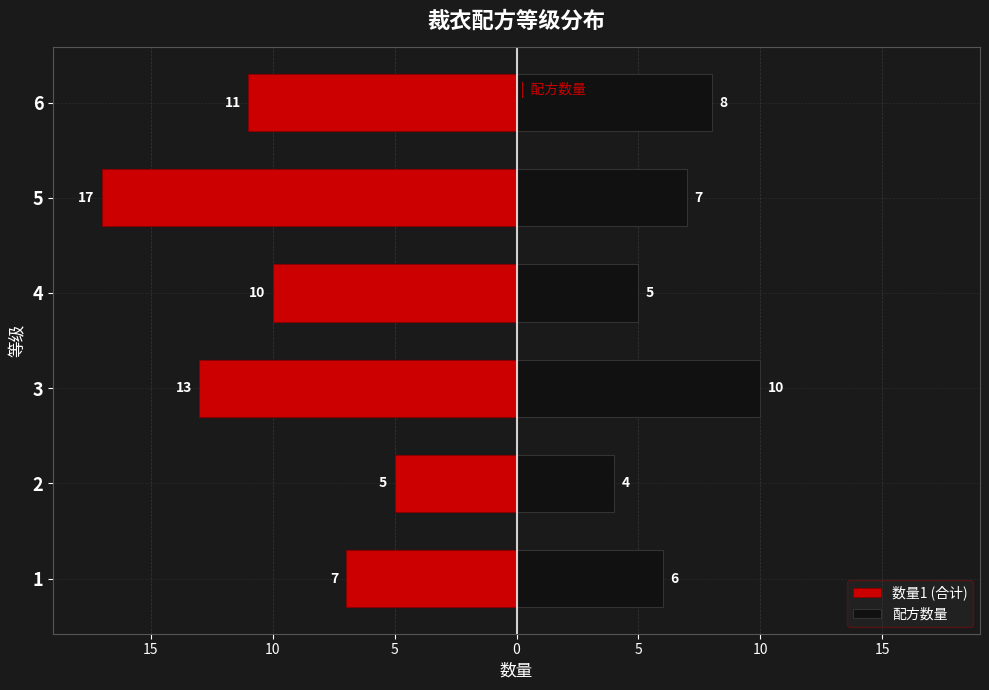

How many groups of bars are there?

6